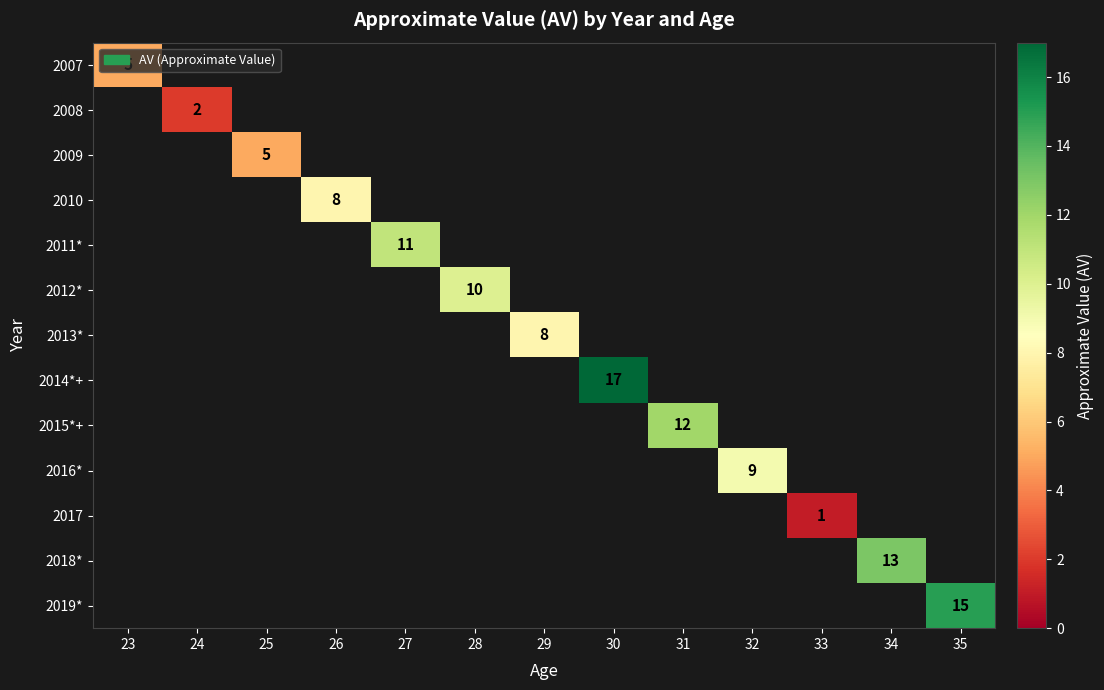

The value of 2007 at 23 is 5. True or false?

True